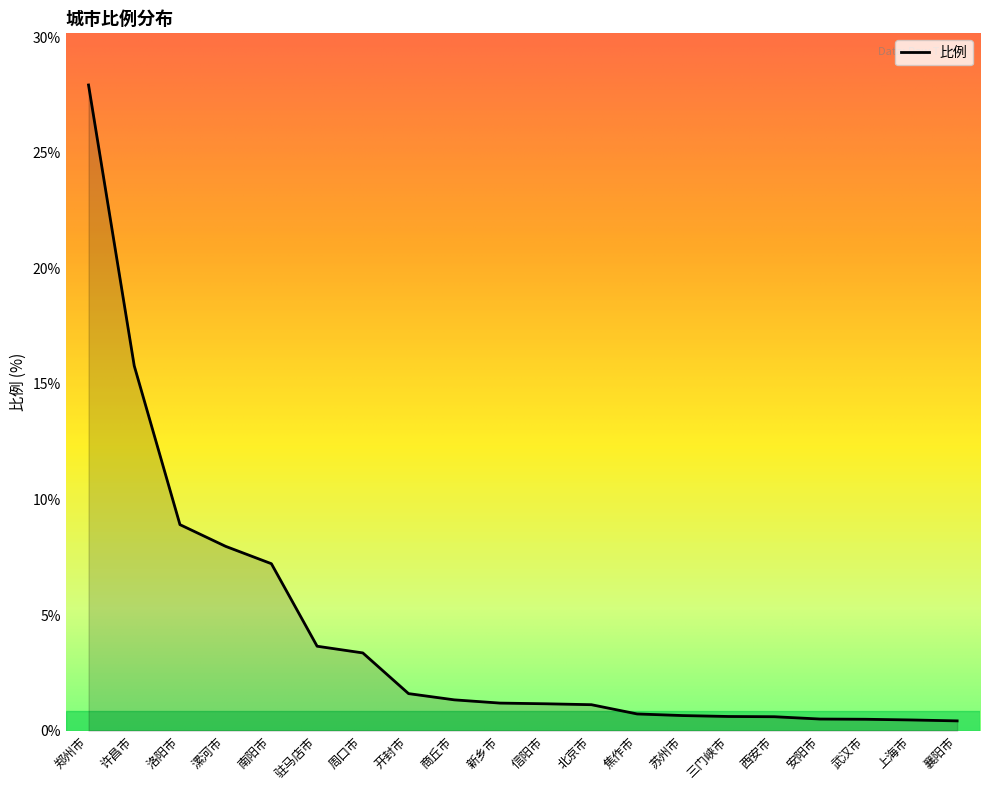

The value at 北京市 is 1.1. True or false?

True